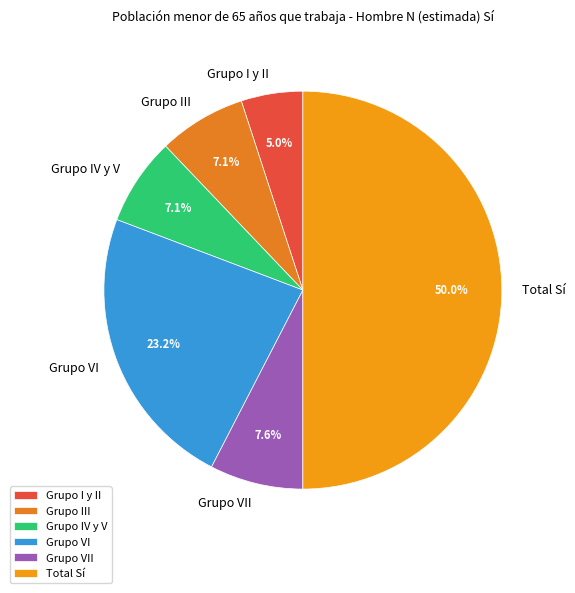

To the nearest percent, what percentage of the pie is Total Sí?

50%